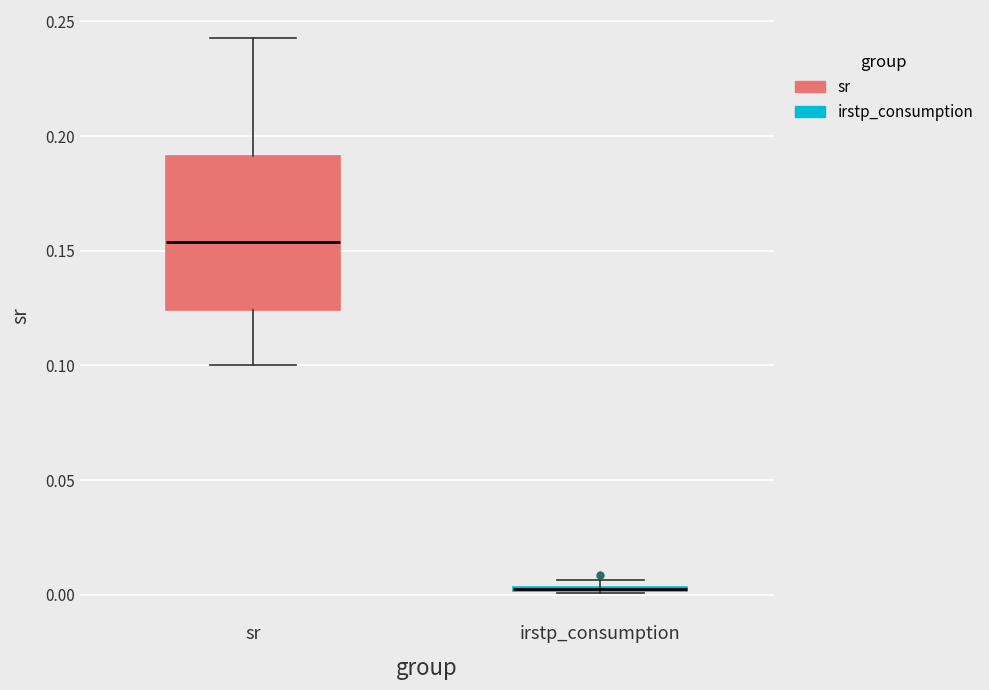

Which box is the tallest, from its lower edge to its upper edge?

sr